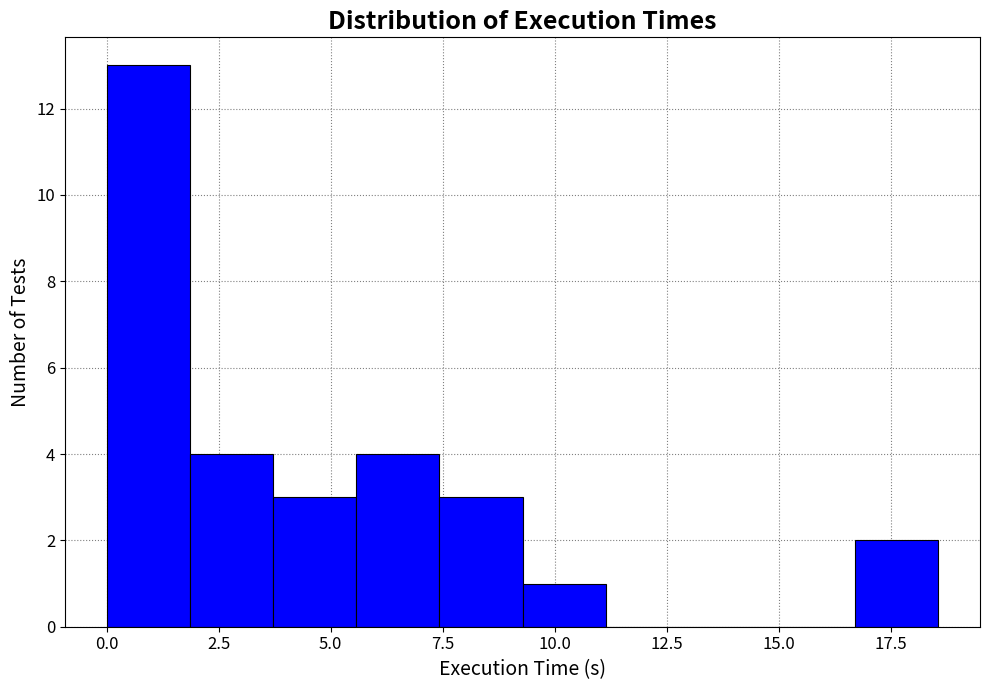

Read against the x-axis, roughly where is the centre of the tallest bar?

1.0